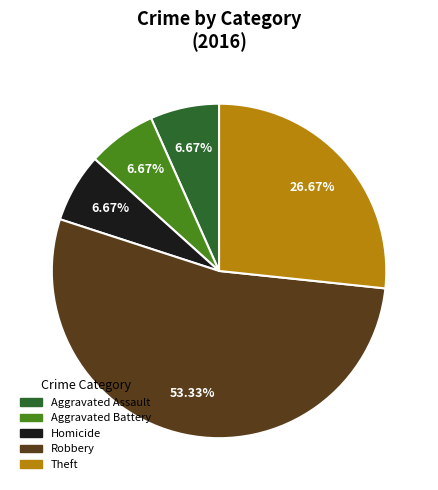

Is there any slice that represents more than half of the pie?

Yes